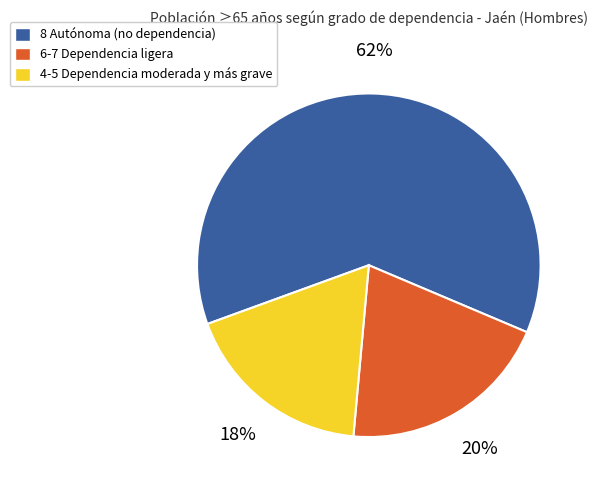

To the nearest percent, what is the difference between the largest and smallest slice percentages?

44%